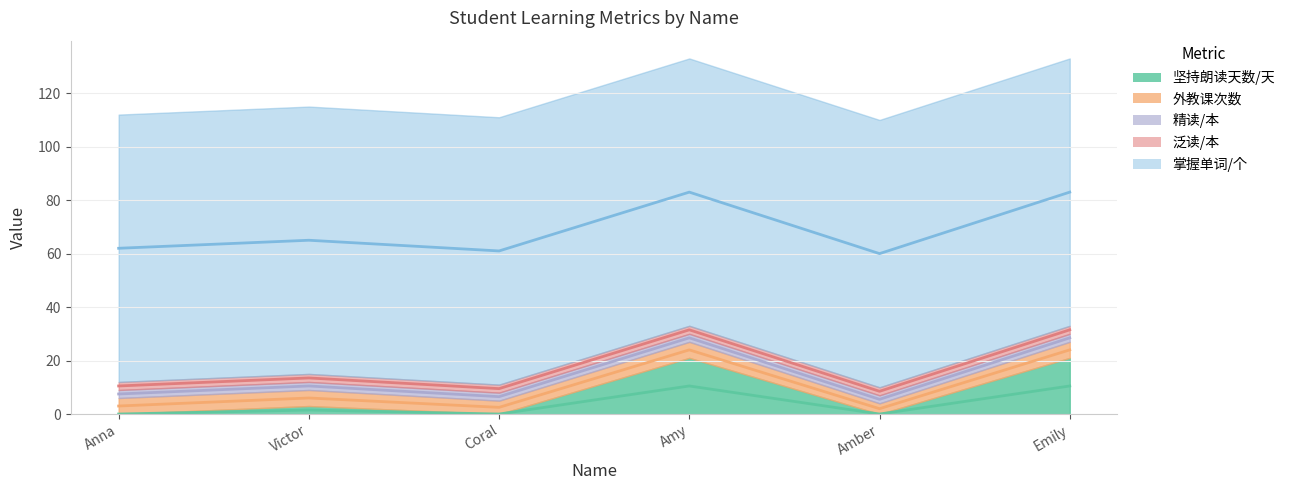

What is the total value across all series at Coral?

111